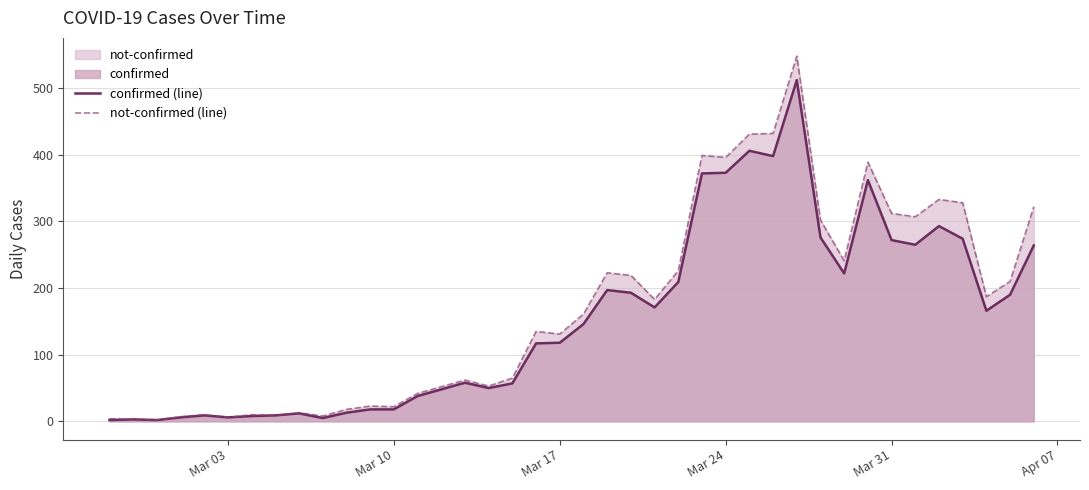

What is the difference between the second highest and second lowest values in the confirmed (line) series?

404